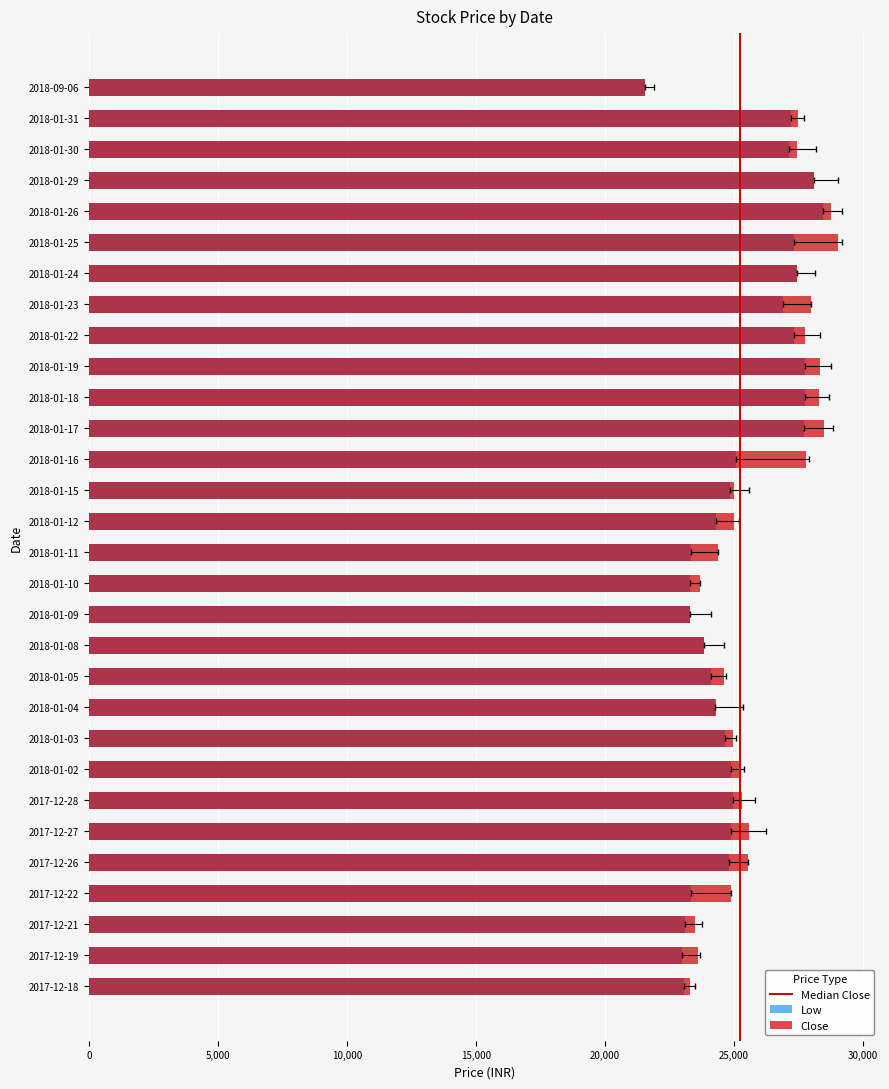

At how many categories does at least one series exceed 23365?

27